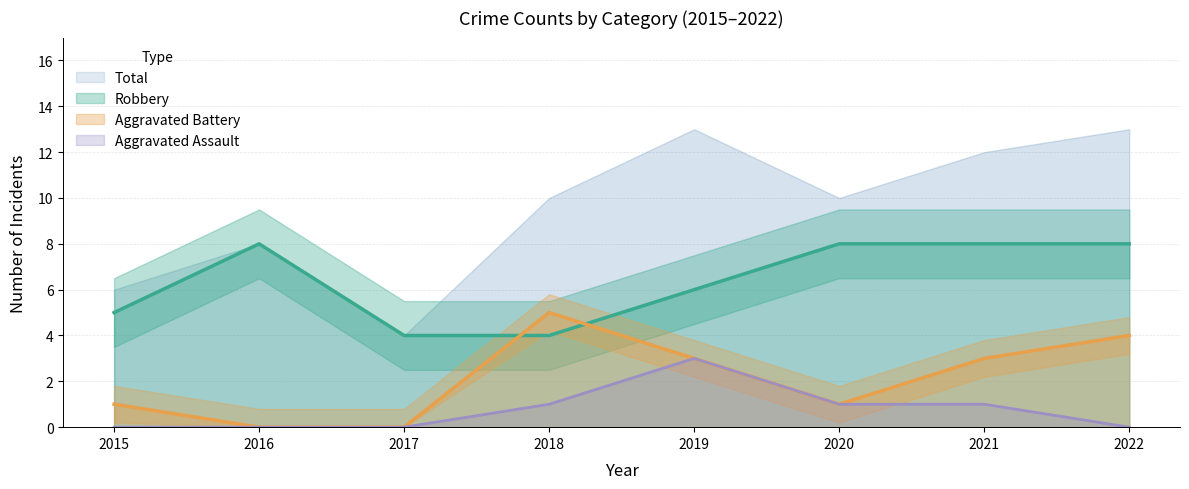

True or false: Robbery and Aggravated Assault cross at least once.

False